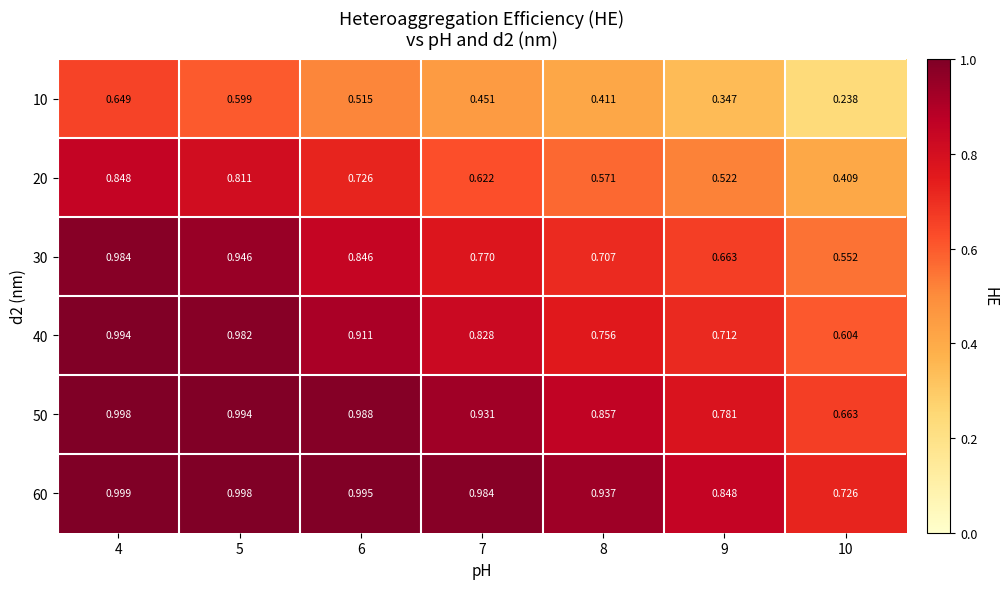

Is the value of 40 at 9 greater than the value of 30 at 6?

No